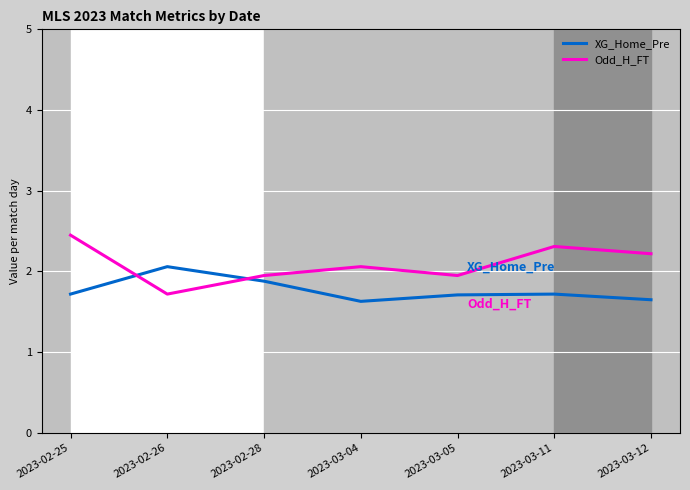

What is the maximum value for XG_Home_Pre?

2.1